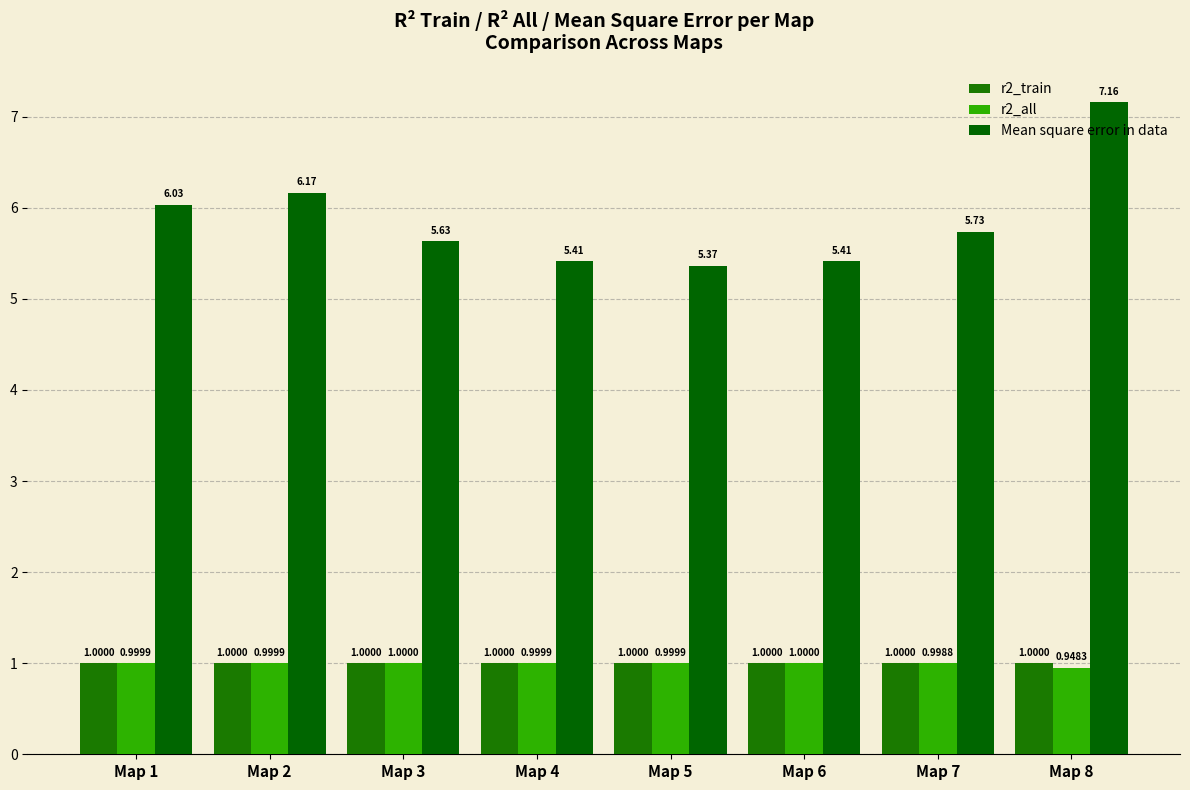

What is the average value of the Mean square error in data series?

5.9